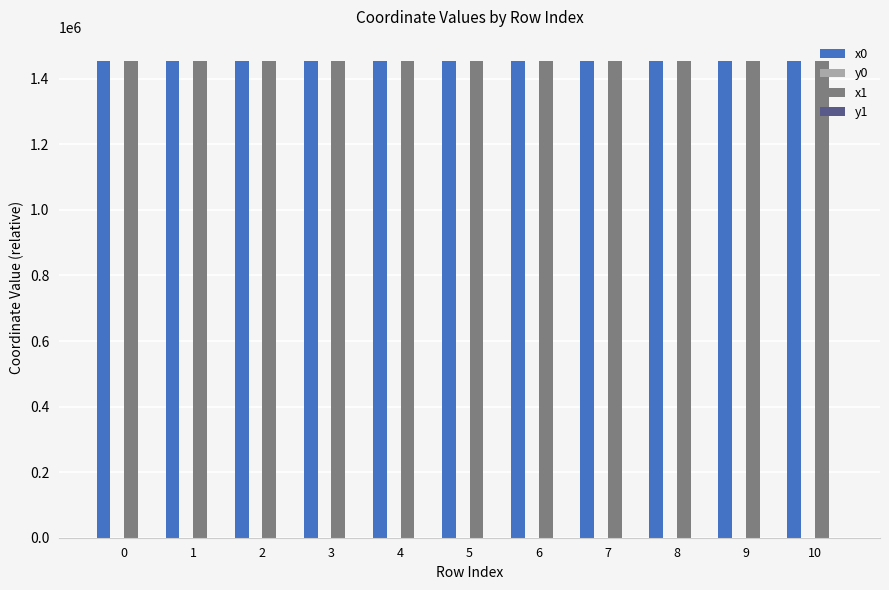

What is the maximum value shown in the chart?

1455004.6